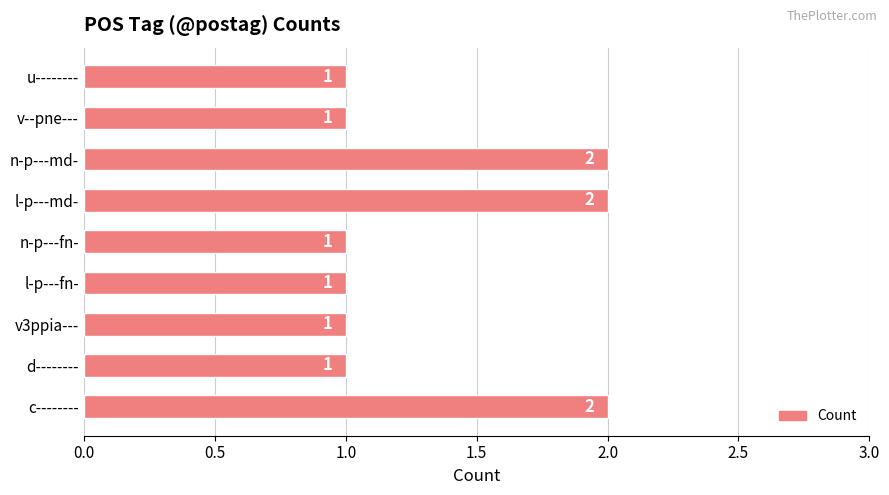

Between n-p---fn- and c--------, which is larger?

c--------